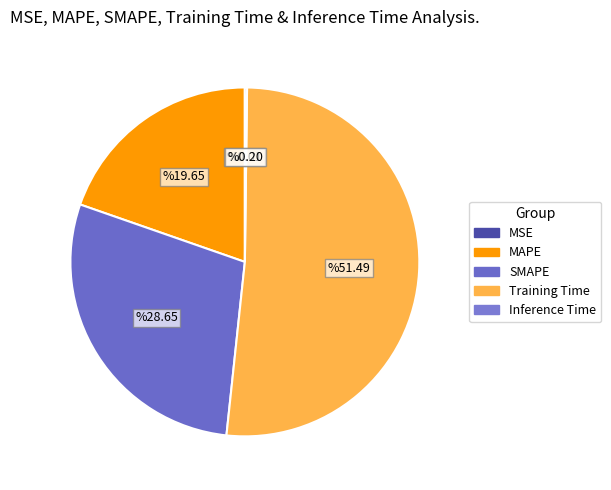

How many slices are in this pie chart?

5